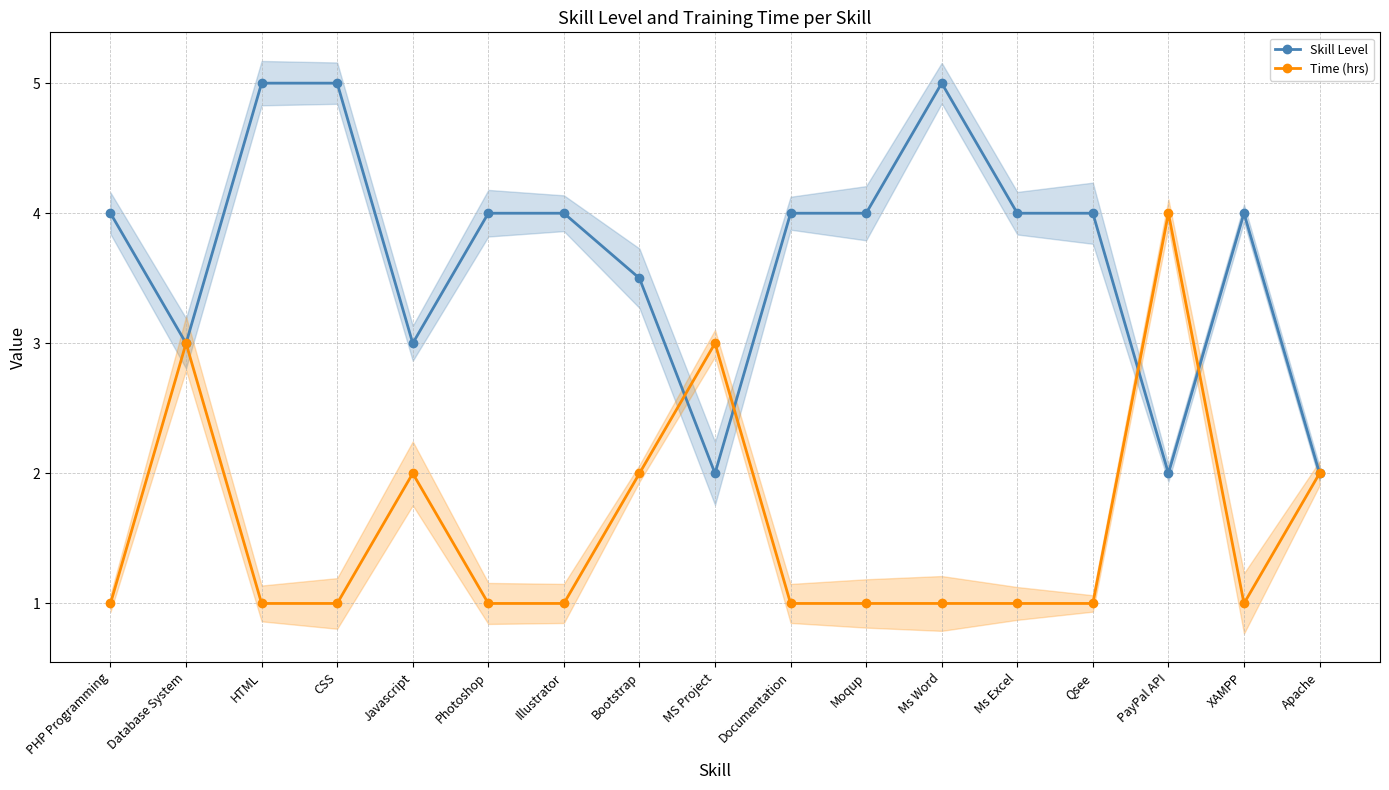

At how many categories does at least one series exceed 2?

16